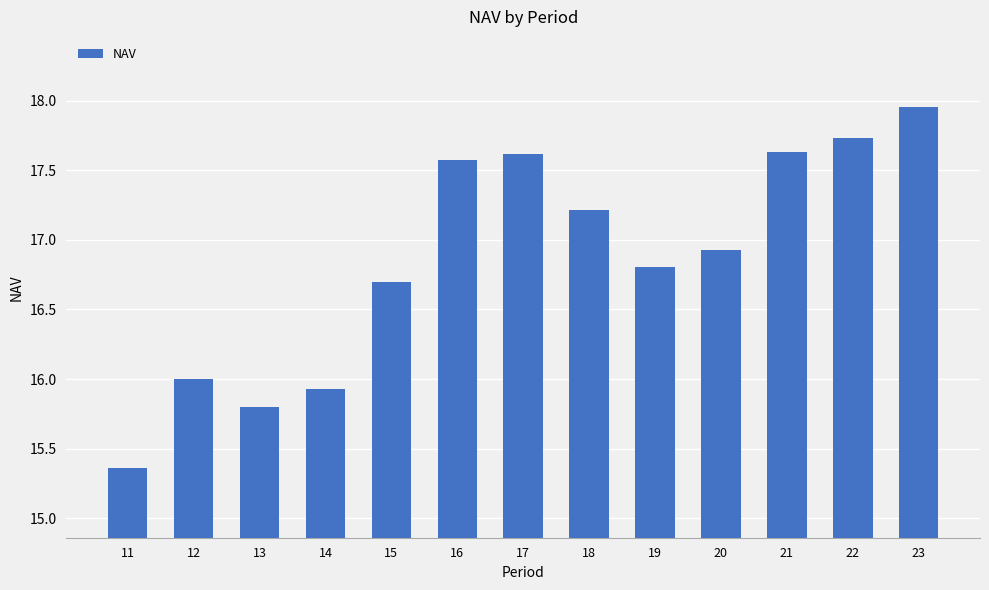

What is the change in value from 11 to 21?

+2.3